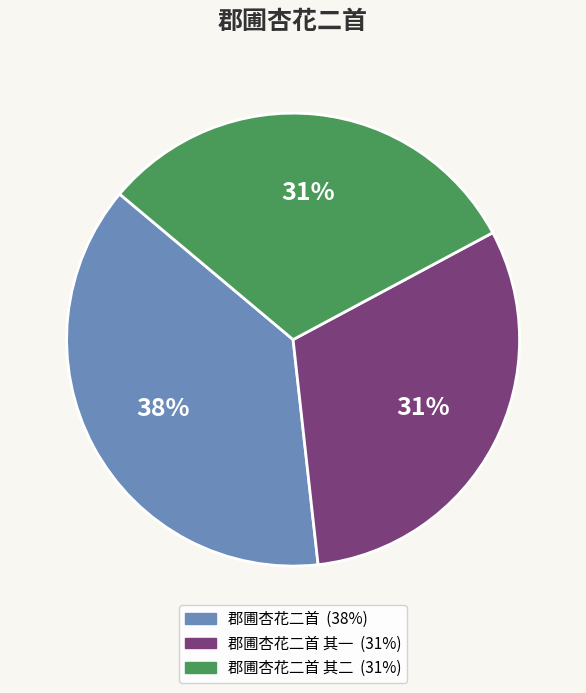

To the nearest percent, what is the difference between the largest and smallest slice percentages?

7%